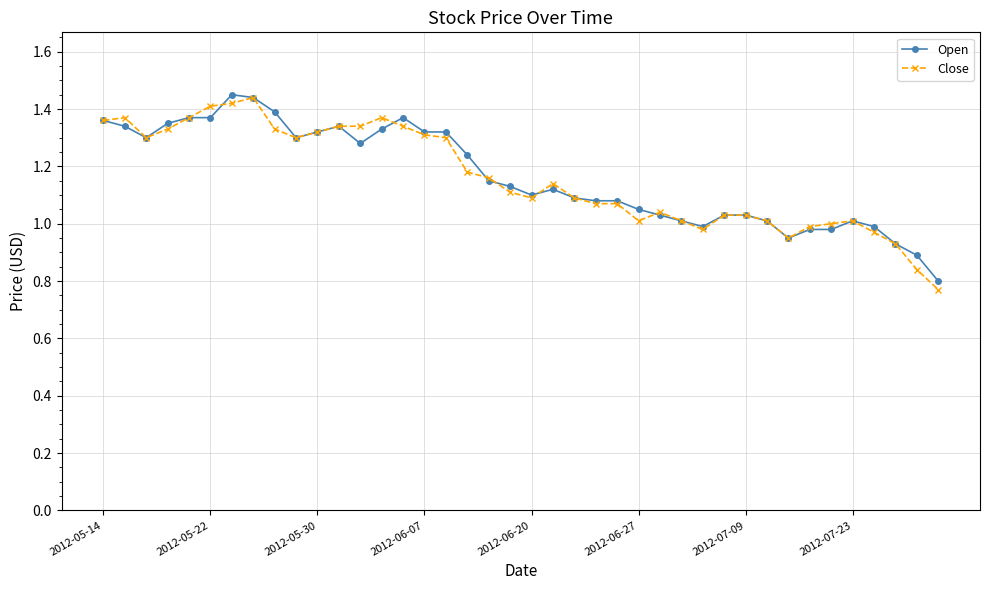

True or false: Open has more than 0 interior local peaks.

True